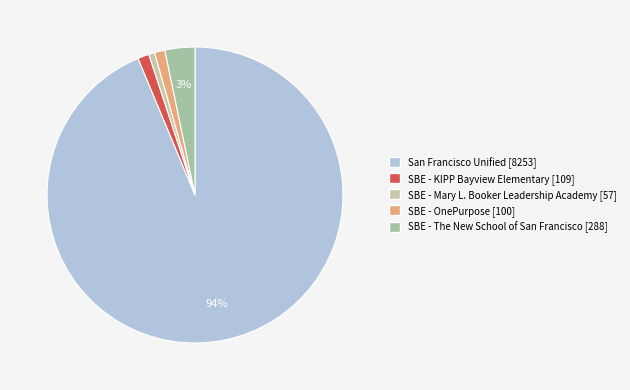

What portion of the pie excludes SBE - KIPP Bayview Elementary?

98.8%